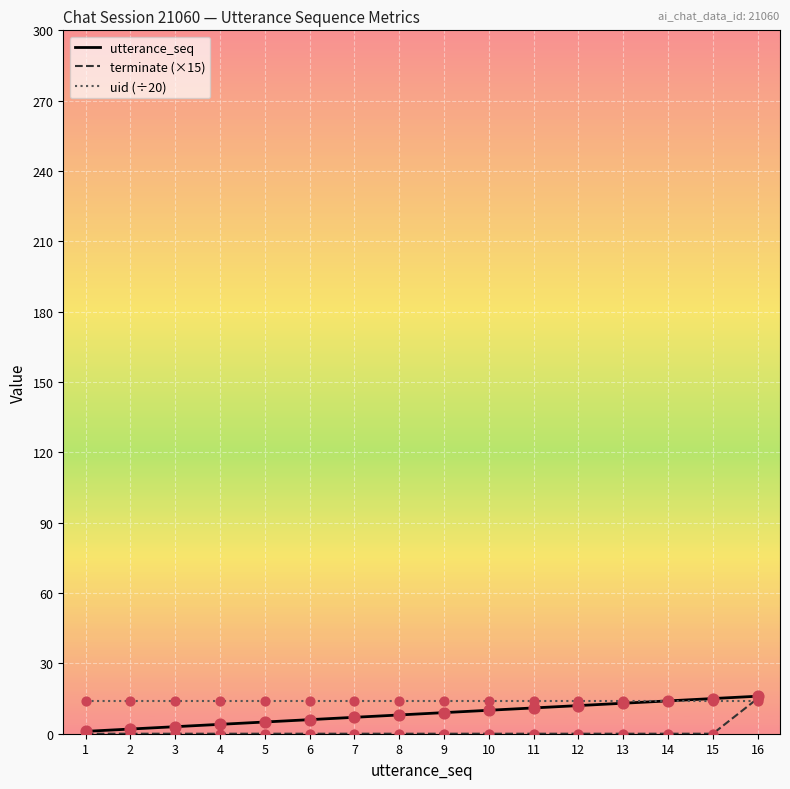

What is the total value across all series at 8?

22.1